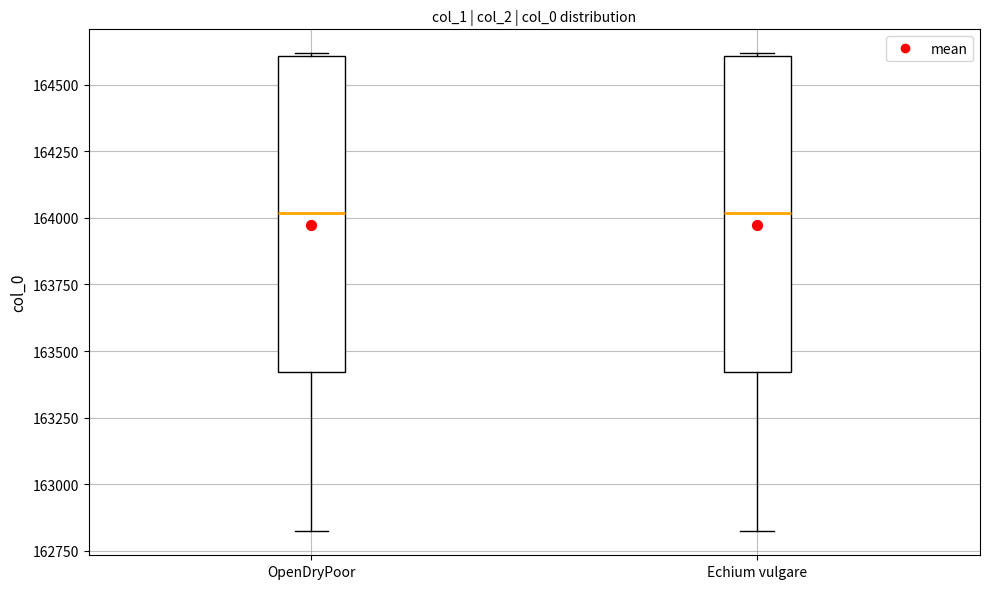

Where is the lower edge of the box for Echium vulgare on the y-axis? The values are not printed on the chart, so give them approximately, as read against the axis.

163400